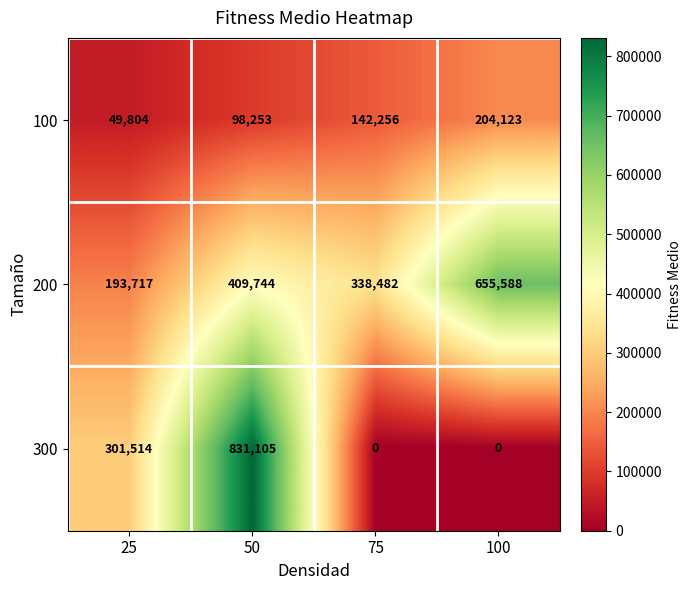

At which label is 200 closest to 424652?

50